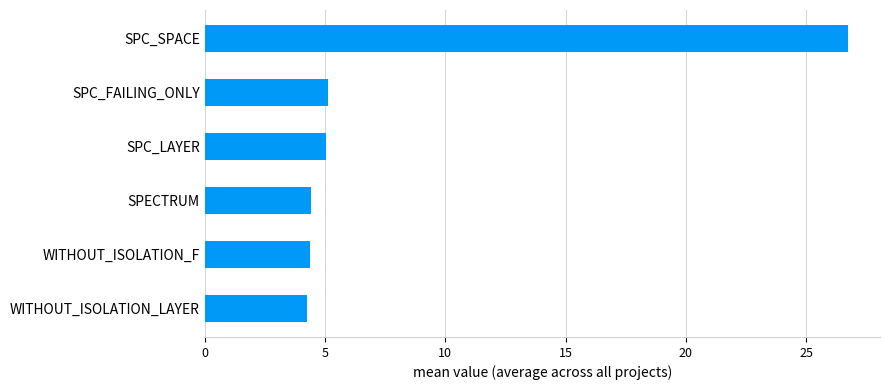

What is the approximate value at SPC_LAYER?

5.1